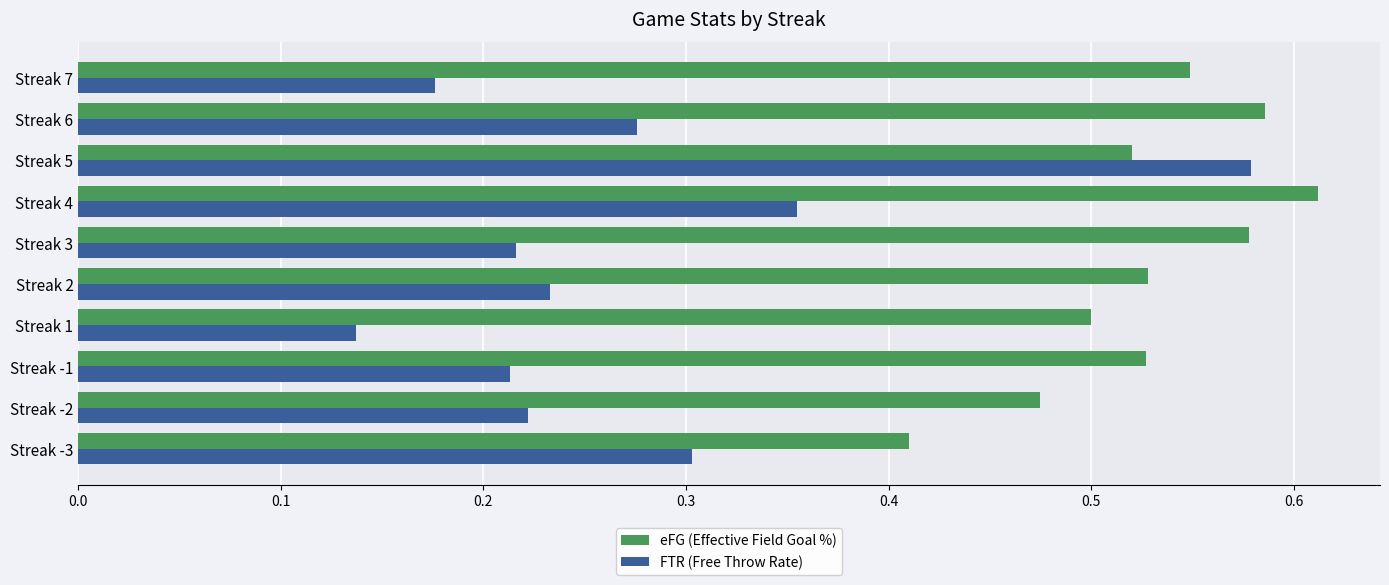

The FTR (Free Throw Rate) series shows 0.3 at Streak 2. True or false?

False